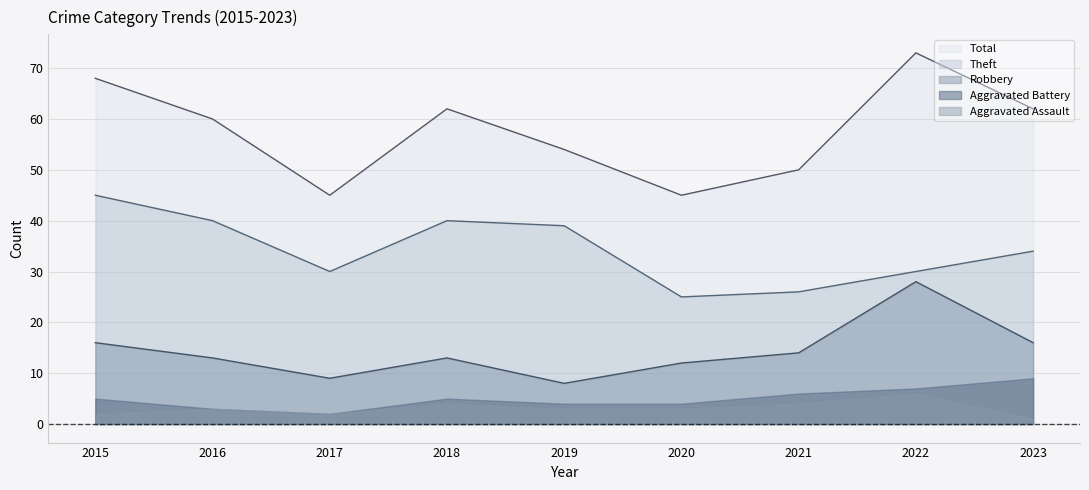

In Robbery, how many points are higher than both neighbors (excluding endpoints)?

2